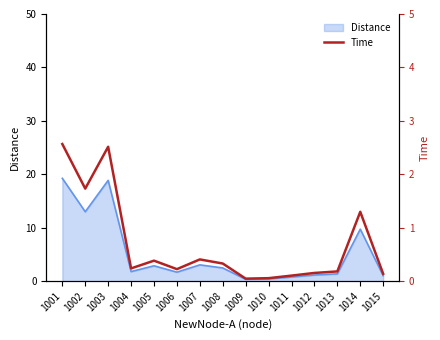

Approximately how many times larger is the value at 1015 compared to 1001?

0.1